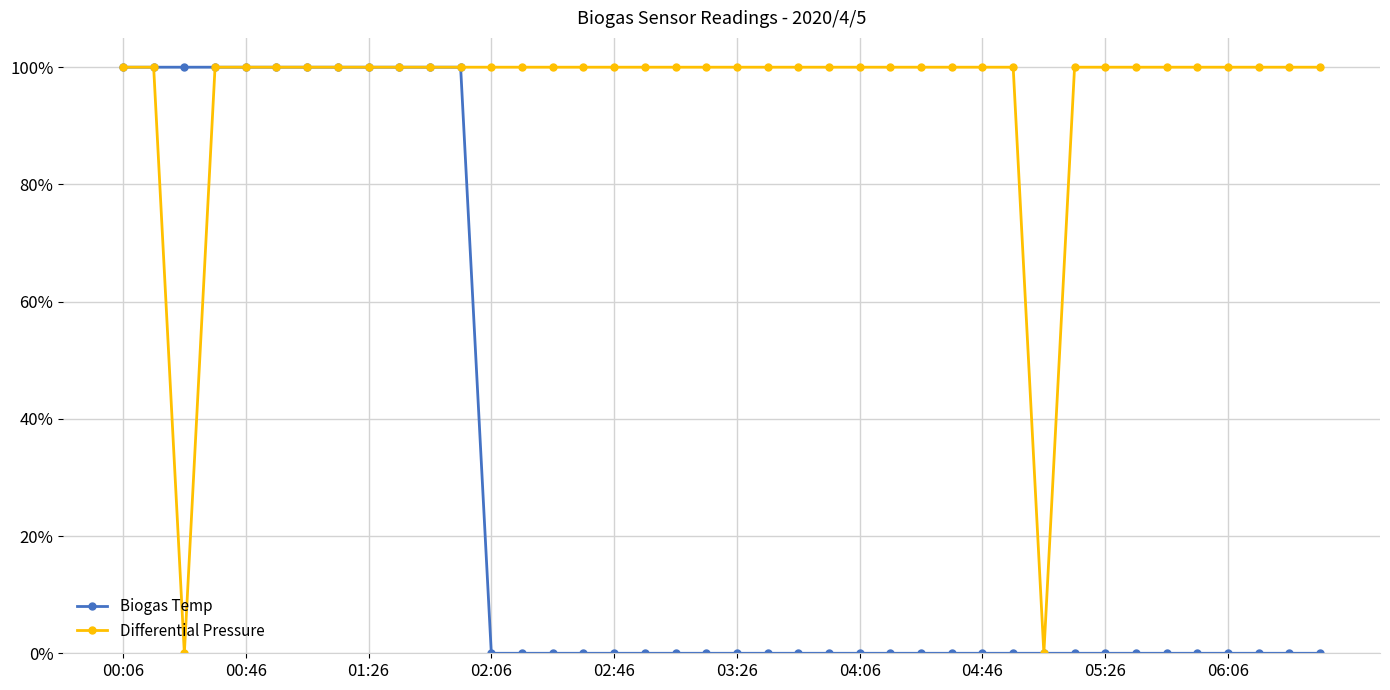

At how many categories does at least one series exceed 3?

39